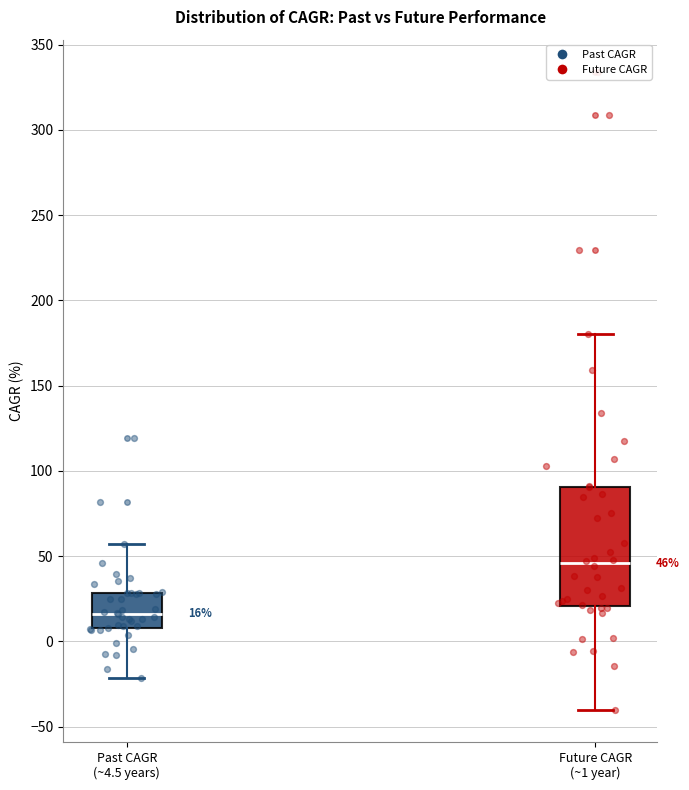

Which box has the lowest median line?

Past CAGR (~4.5 years)